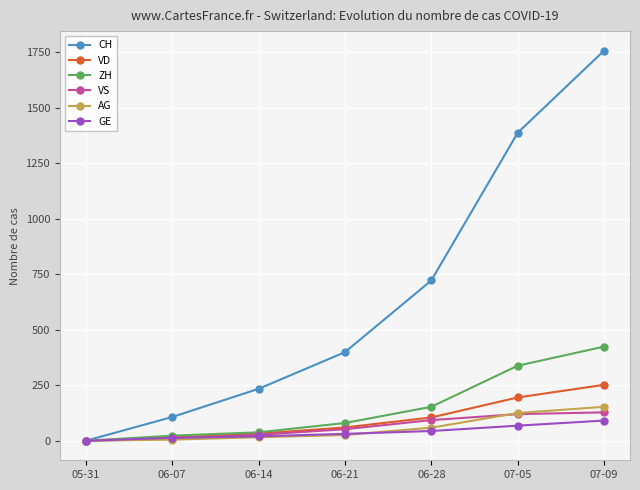

What is the sum of the GE values at 06-28 and 06-07?

57